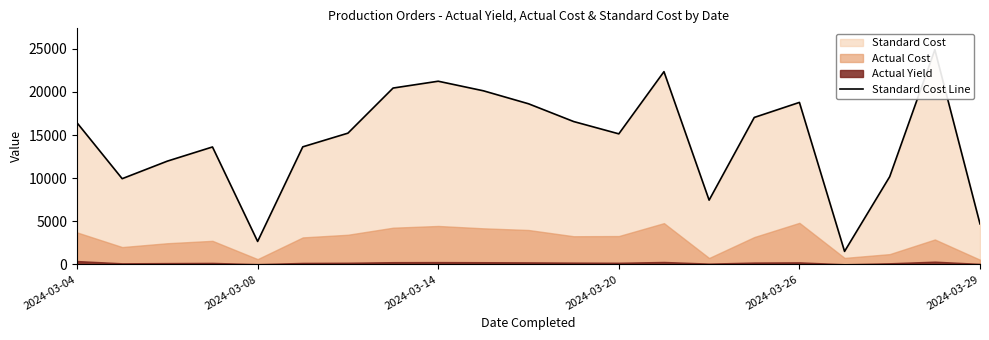

Reading right to left, transcribe all the data shown in this chart.

4695.6	24886.7	10173.8	1505.9	18784.6	17040.9	7450.4	22351.3	15138.7	16565.3	18626.1	20132.0	21241.7	20449.1	15217.9	13632.7	2660.8	13617.2	11973.8	9939.0	16419.7